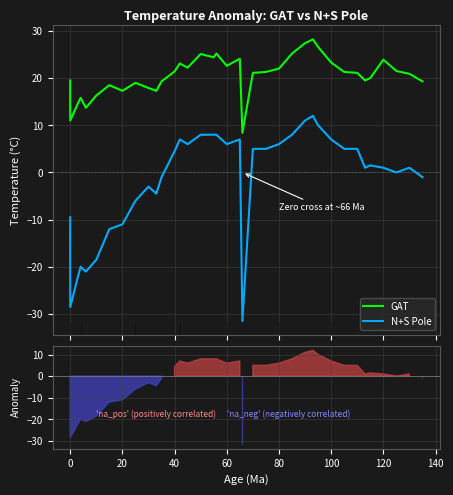

What is the lowest value of the GAT series?

8.4